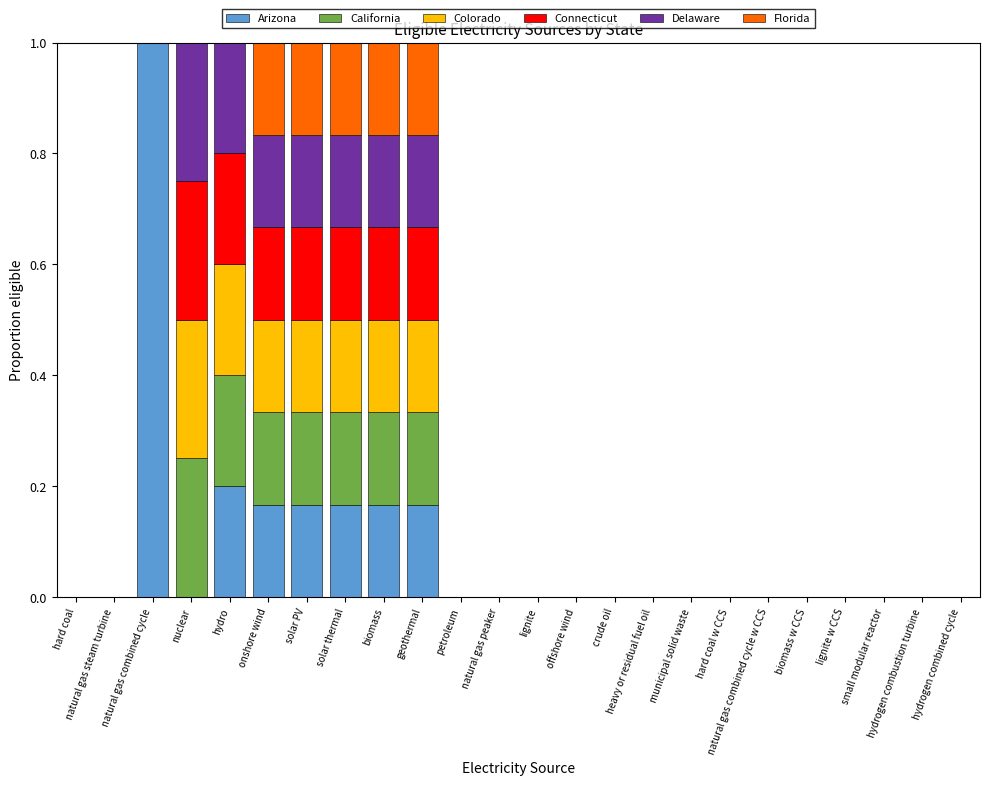

What is the highest value of the Arizona series?

1.0